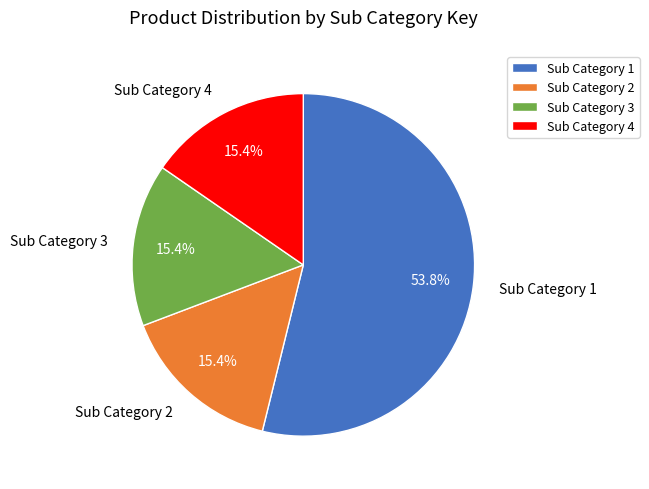

The Sub Category 4 slice represents 15% of the pie. True or false?

True